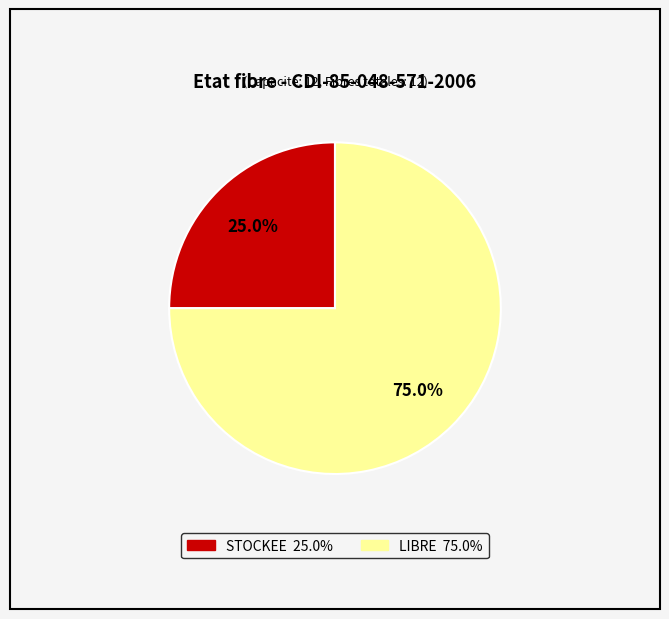

To the nearest percent, what is the difference between the STOCKEE and LIBRE slice percentages?

50%